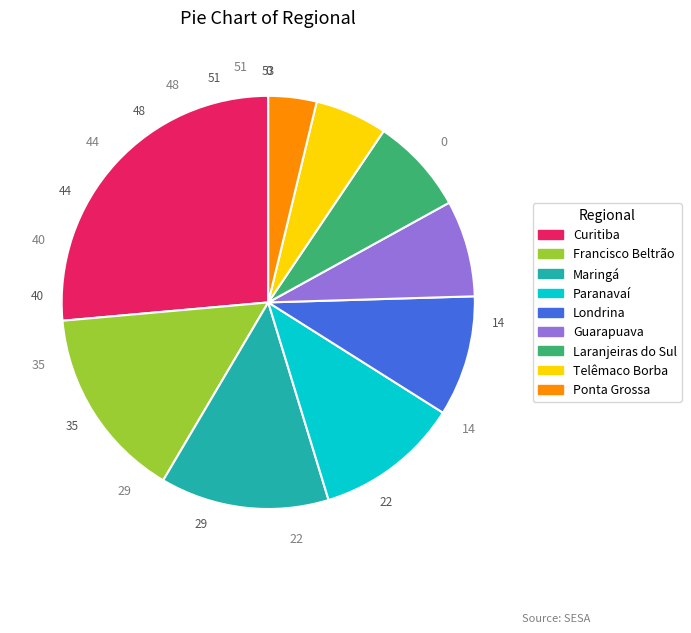

Count the number of slices in the pie.

9